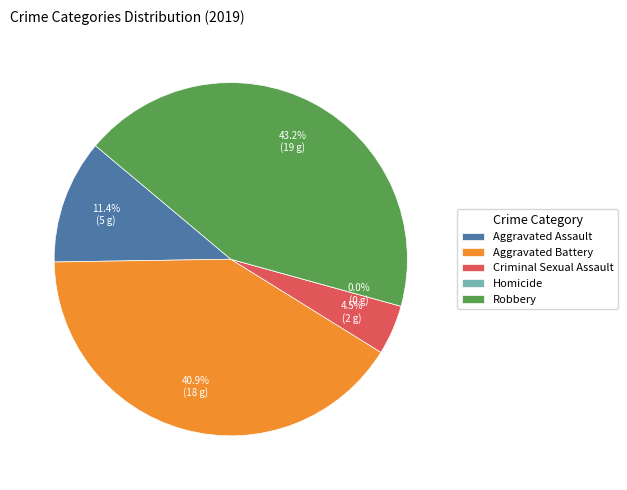

Rank the categories by value from lowest to highest.

Homicide, Criminal Sexual Assault, Aggravated Assault, Aggravated Battery, Robbery